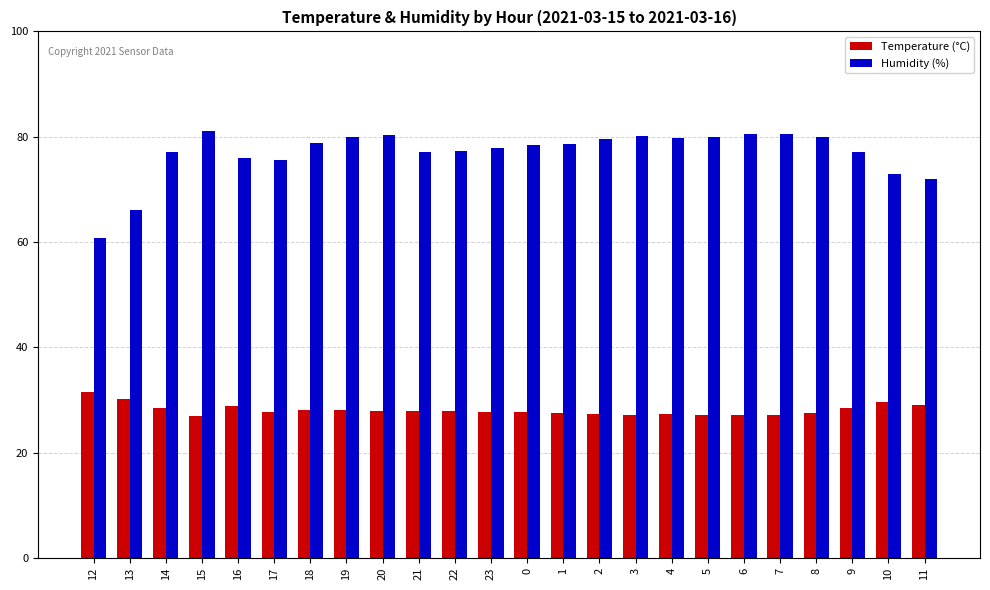

What is the label of the 6th bar from the left?

17